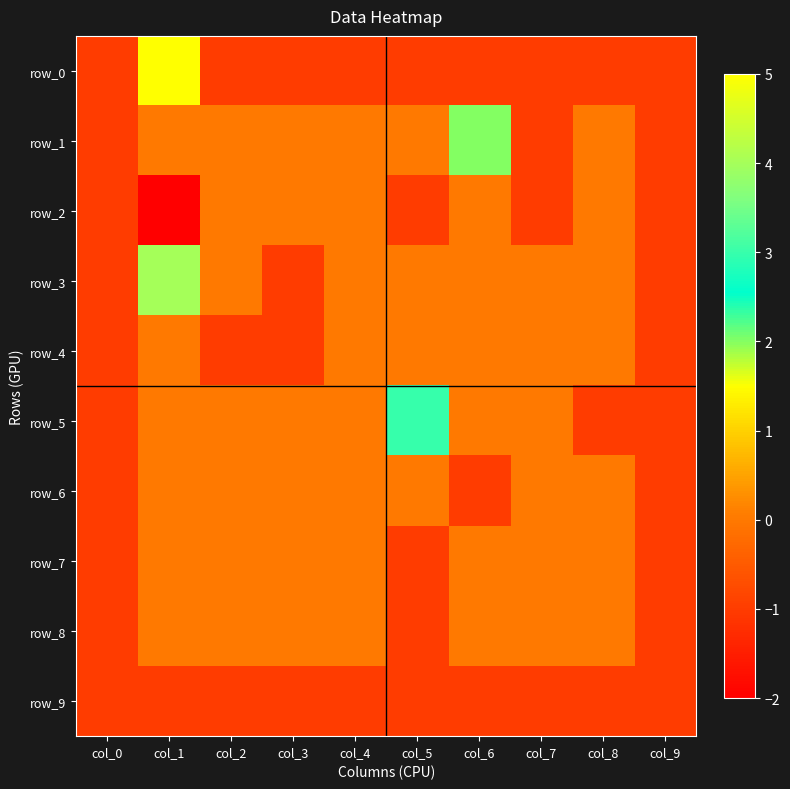

Count the row_5 values in the range -1 to 0.

9